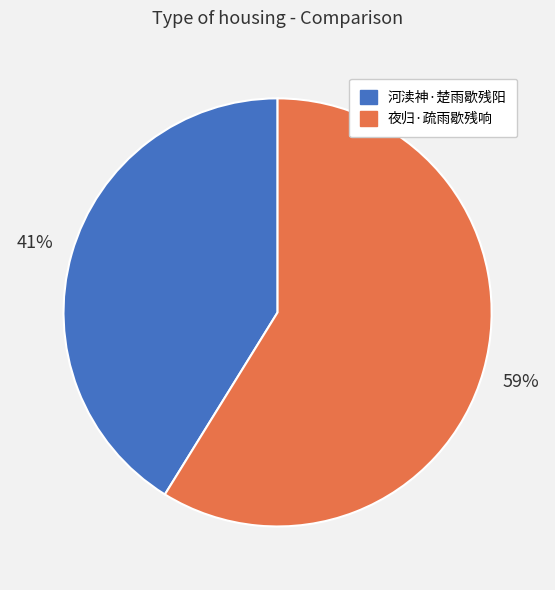

How many slices are in this pie chart?

2